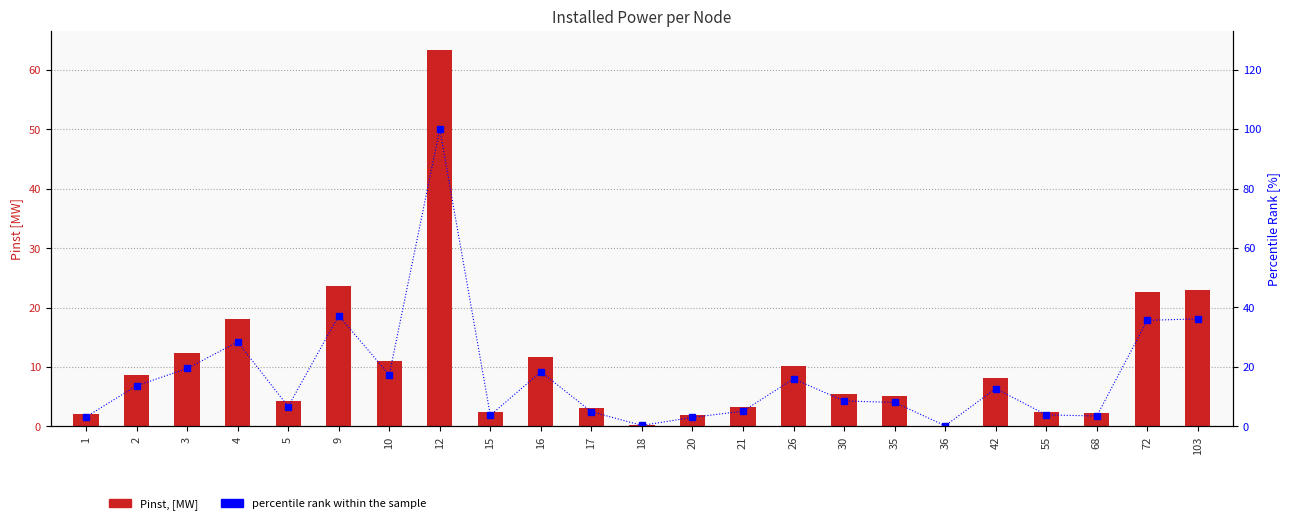

At which label does percentile rank within the sample first exceed 8?

2